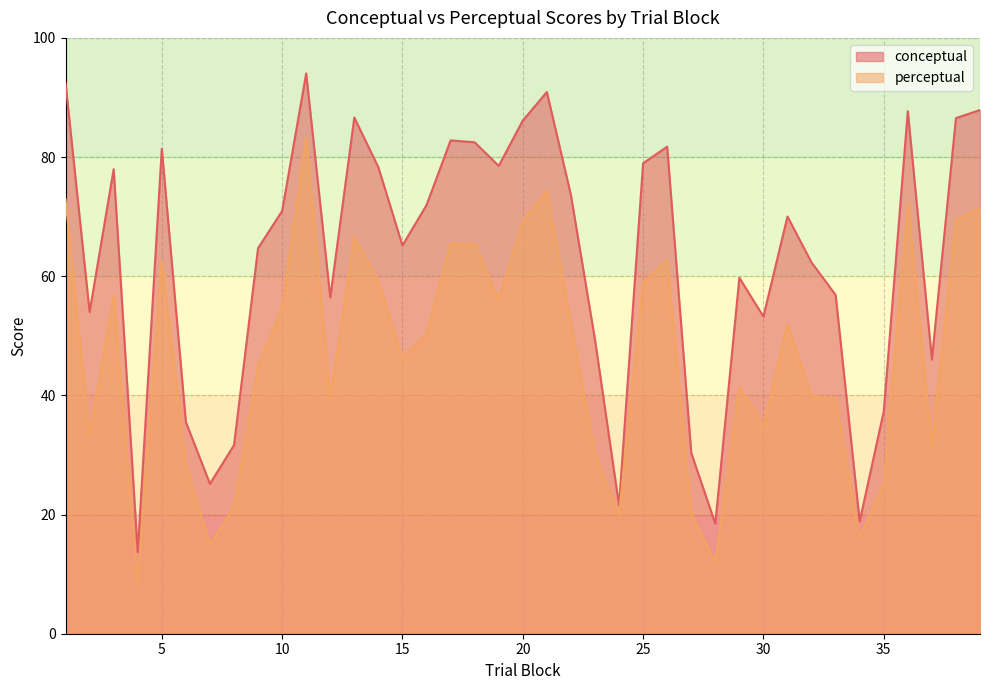

List the series in order of their overall mean, highest first.

conceptual, perceptual